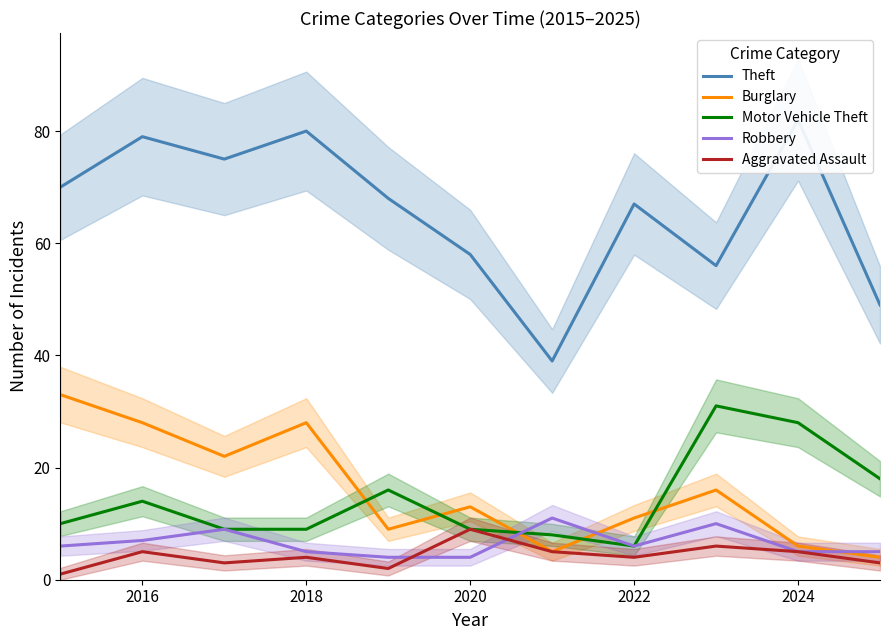

What is the average value of the Theft series?

66